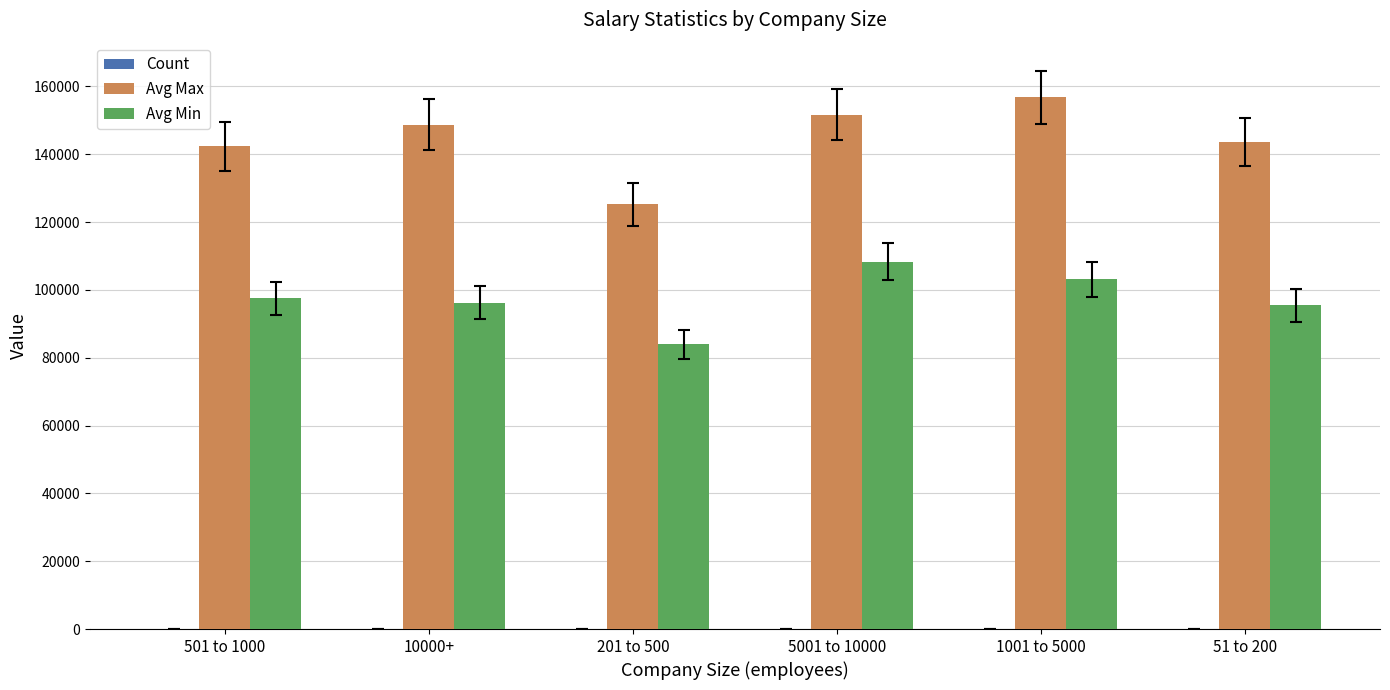

Which series has the largest total across all categories?

Avg Max